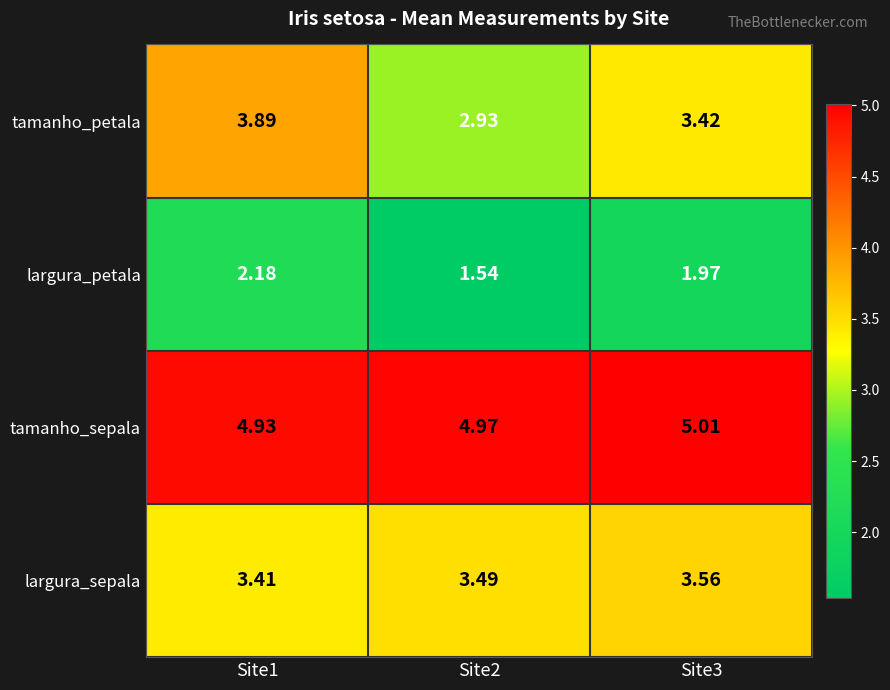

Rank the series at Site3 from lowest to highest value.

largura_petala, tamanho_petala, largura_sepala, tamanho_sepala